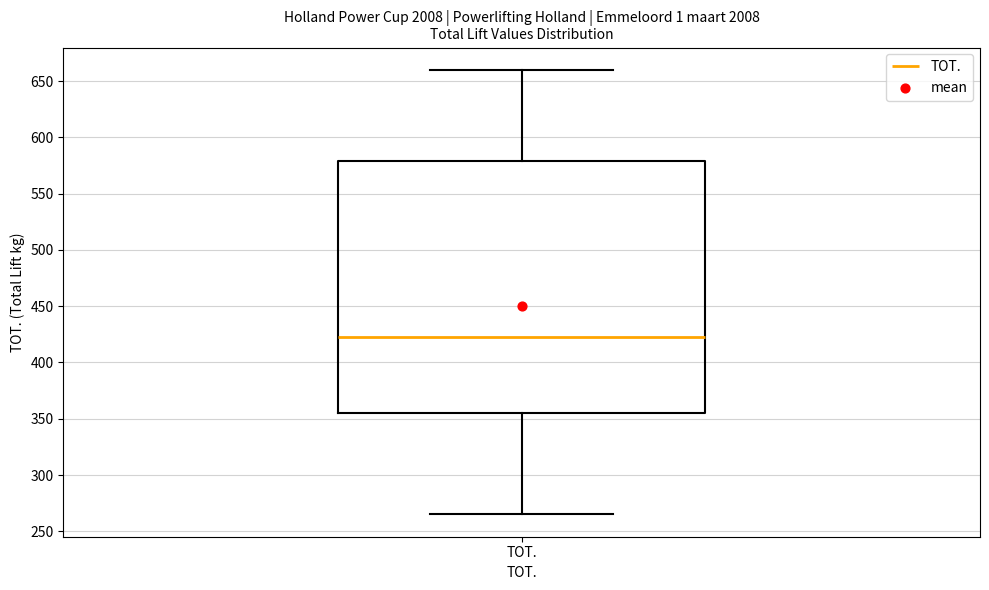

Transcribe this box plot: give where the median line is, the range the box spans, and where the two whiskers end, as read against the y-axis. The values are not printed on the chart, so give them approximately, as read against the axis.

median 425, box 355 to 580, whiskers 265 to 660